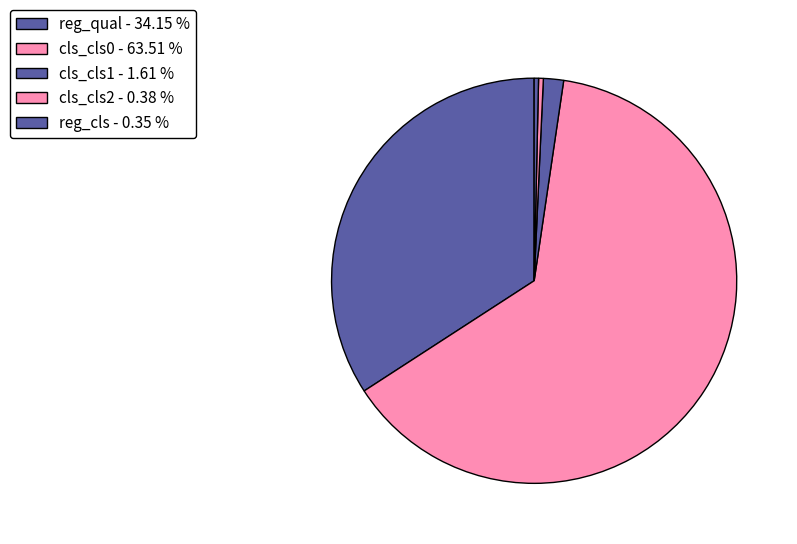

The cls_cls0 slice represents 58% of the pie. True or false?

False